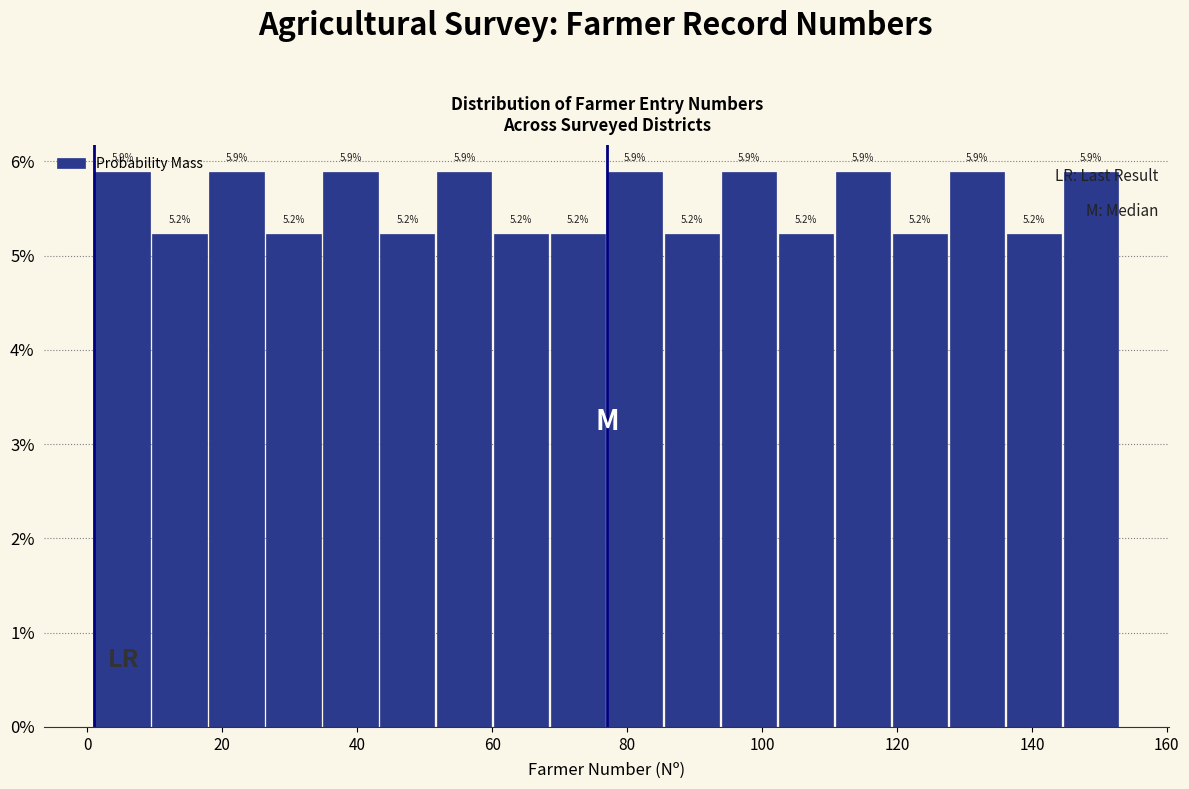

Reading left to right, list every bar in this chart as the range it spans on the x-axis followed by its height. The bar edges are not printed on the chart, so give them approximately, as read against the axis.

2 to 10: 5.9
10 to 18: 5.2
18 to 26: 5.9
26 to 34: 5.2
34 to 44: 5.9
44 to 52: 5.2
52 to 60: 5.9
60 to 68: 5.2
68 to 78: 5.2
78 to 86: 5.9
86 to 94: 5.2
94 to 102: 5.9
102 to 110: 5.2
110 to 120: 5.9
120 to 128: 5.2
128 to 136: 5.9
136 to 144: 5.2
144 to 154: 5.9